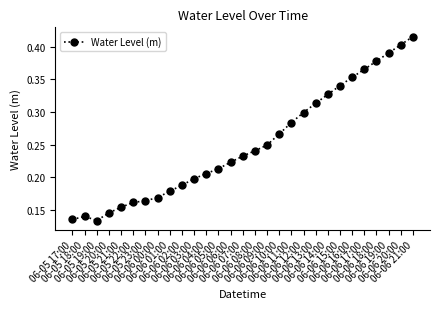

Count the values in the range 0 to 1.

29